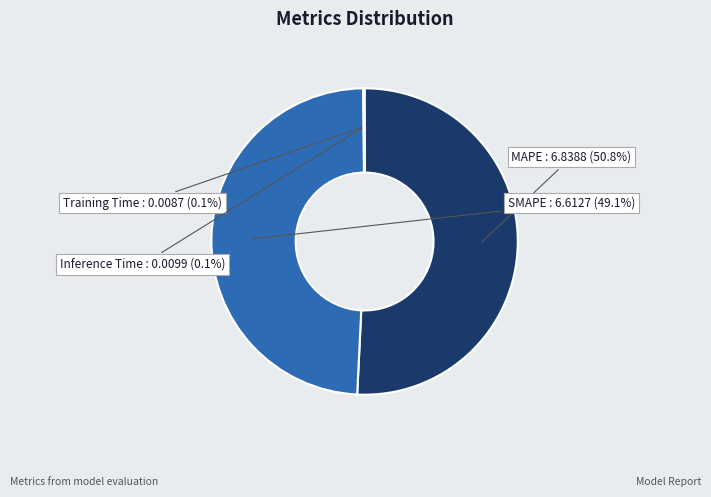

Is it true that MAPE is 41% of the pie?

False